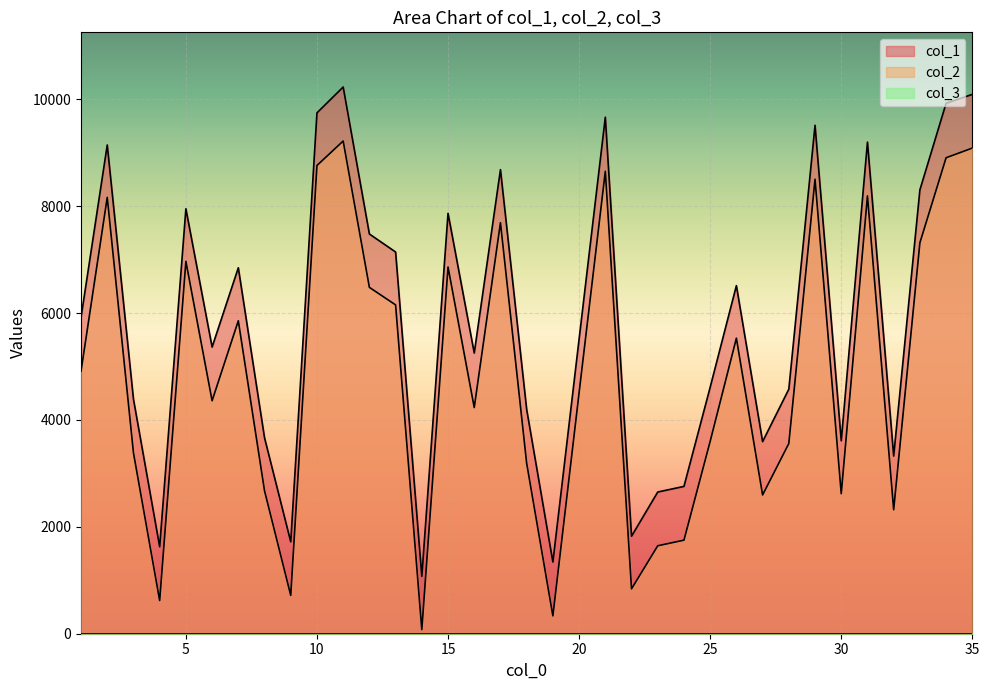

Which has a higher value, 35 or 33?

35